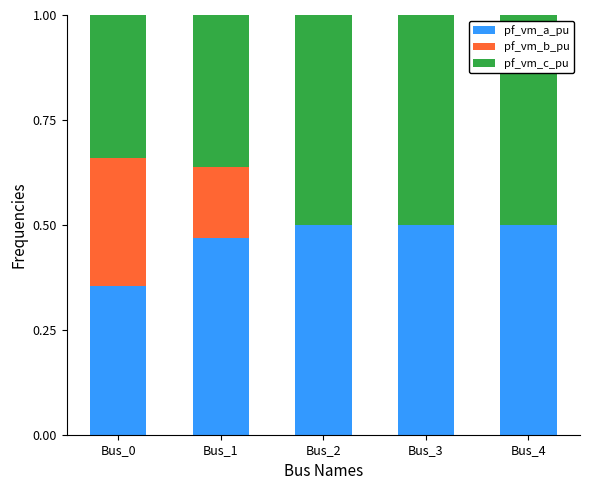

The pf_vm_a_pu series shows 0.9 at Bus_4. True or false?

False